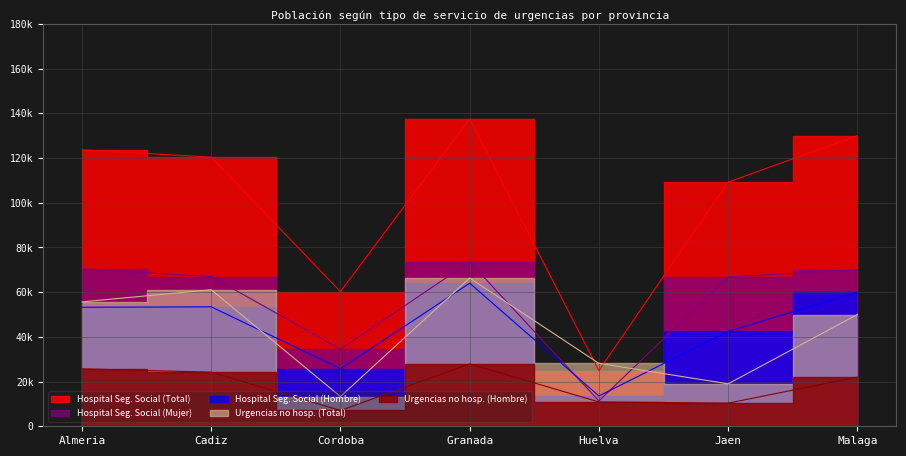

What is the total value across all series at Granada?

369298